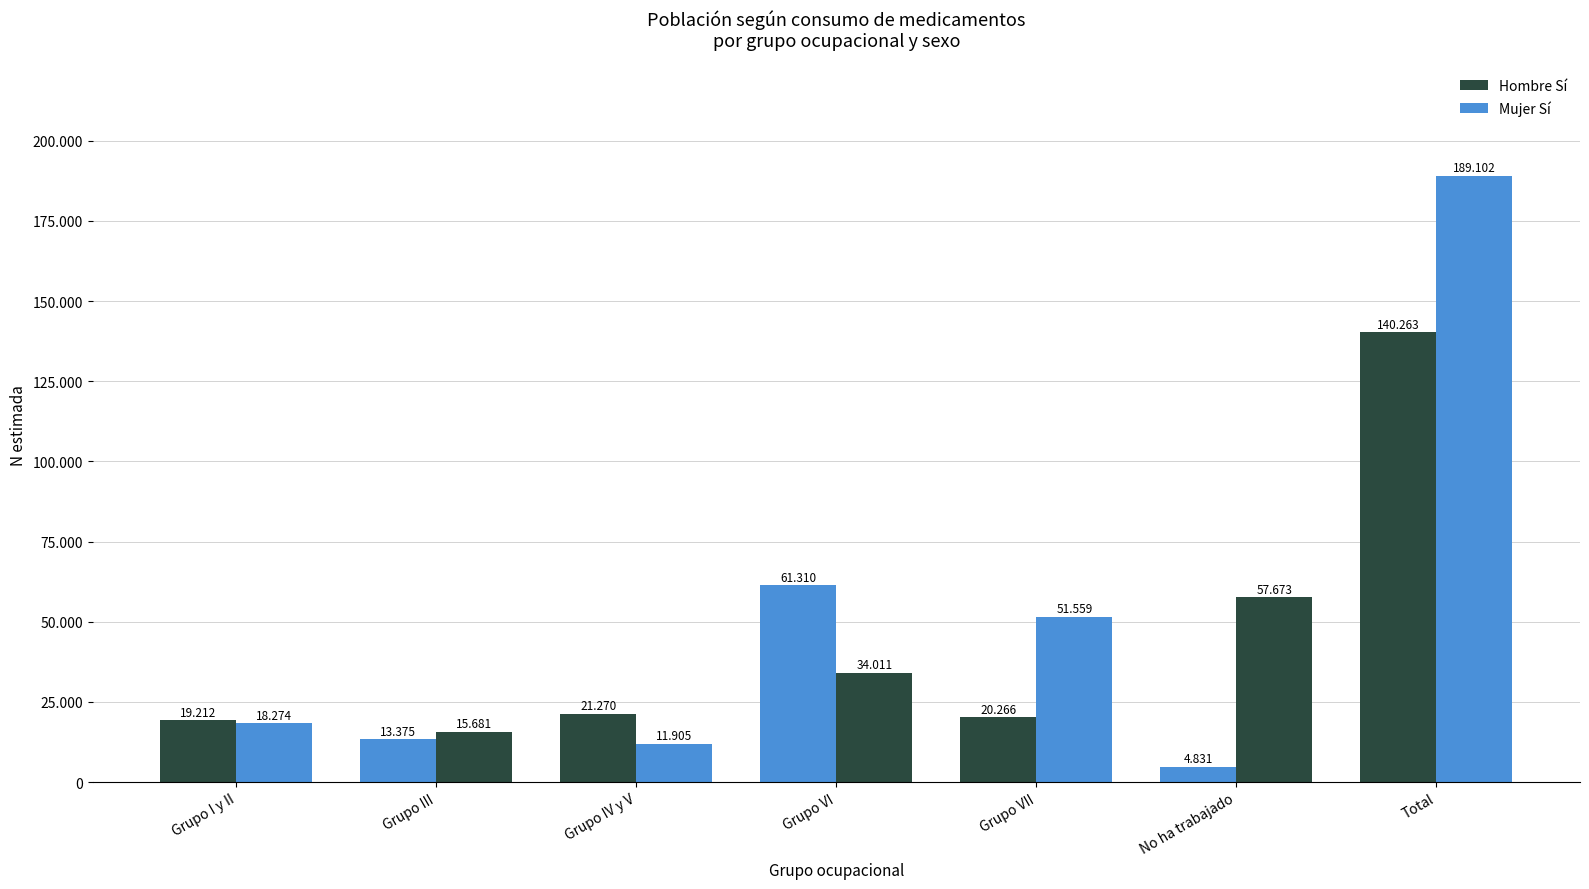

Which series changed the most between Grupo III and No ha trabajado?

Mujer Sí